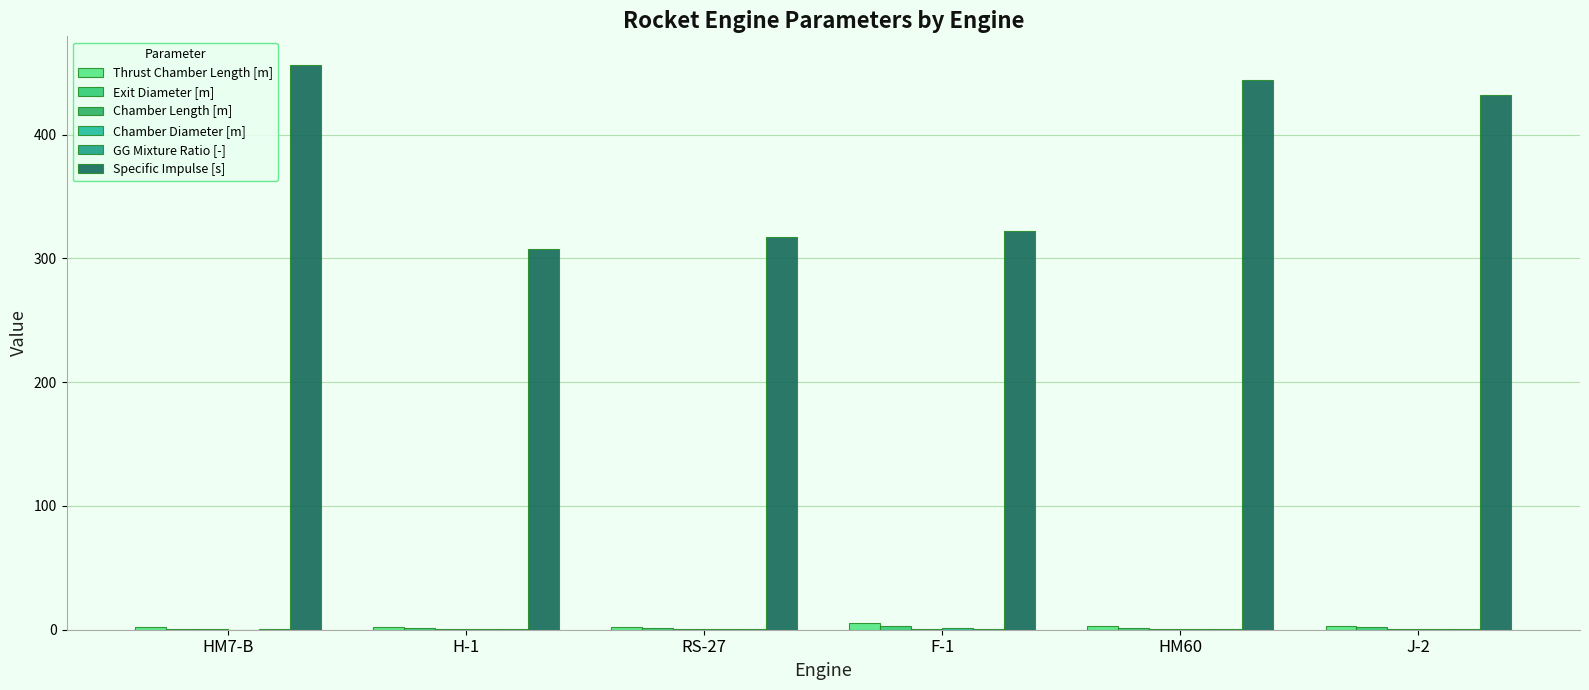

Rank the categories by Thrust Chamber Length [m] value from highest to lowest.

F-1, J-2, HM60, RS-27, H-1, HM7-B